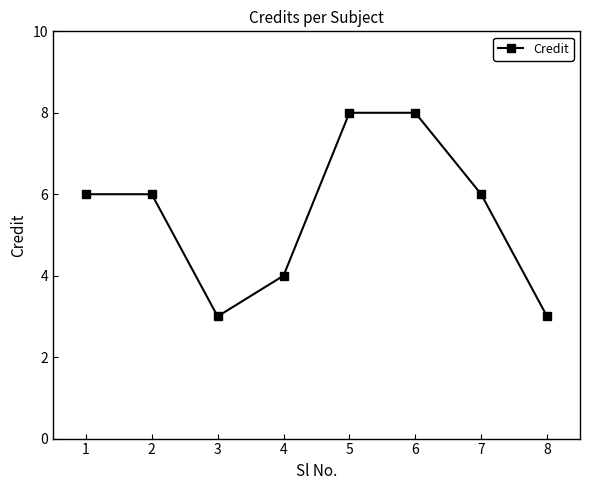

Is this an area chart (filled region under the line)?

No